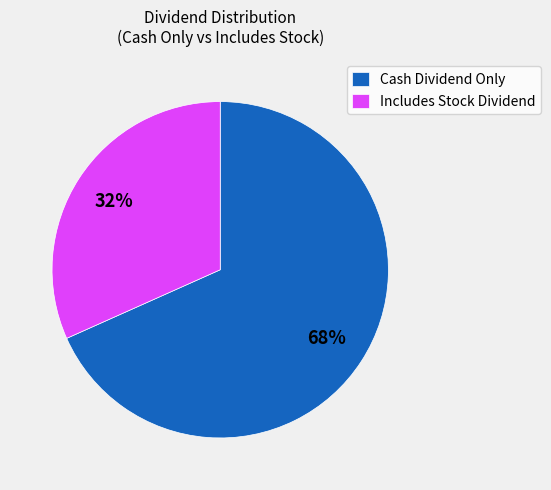

Which has a higher value, Includes Stock Dividend or Cash Dividend Only?

Cash Dividend Only